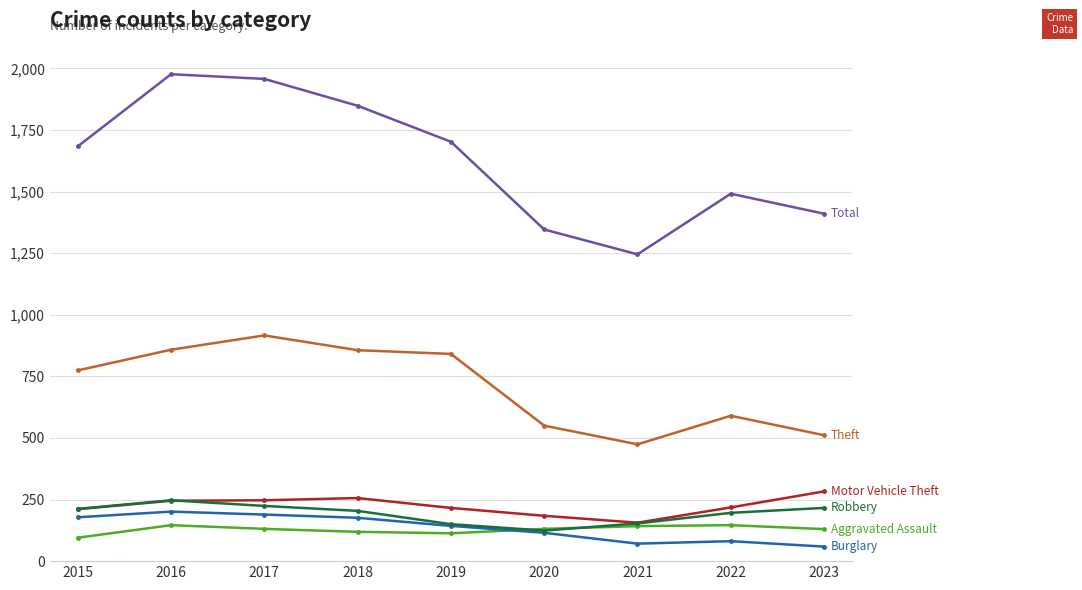

What is the total value across all series at 2019?

3165